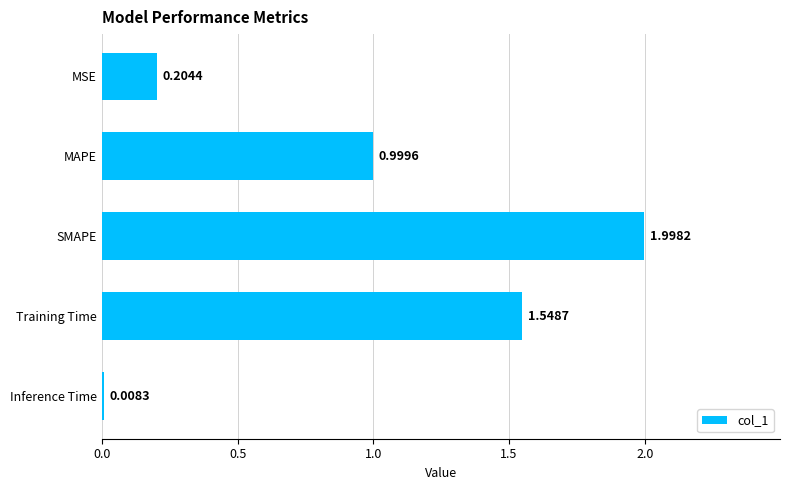

What is the difference between the second highest and second lowest values?

1.3